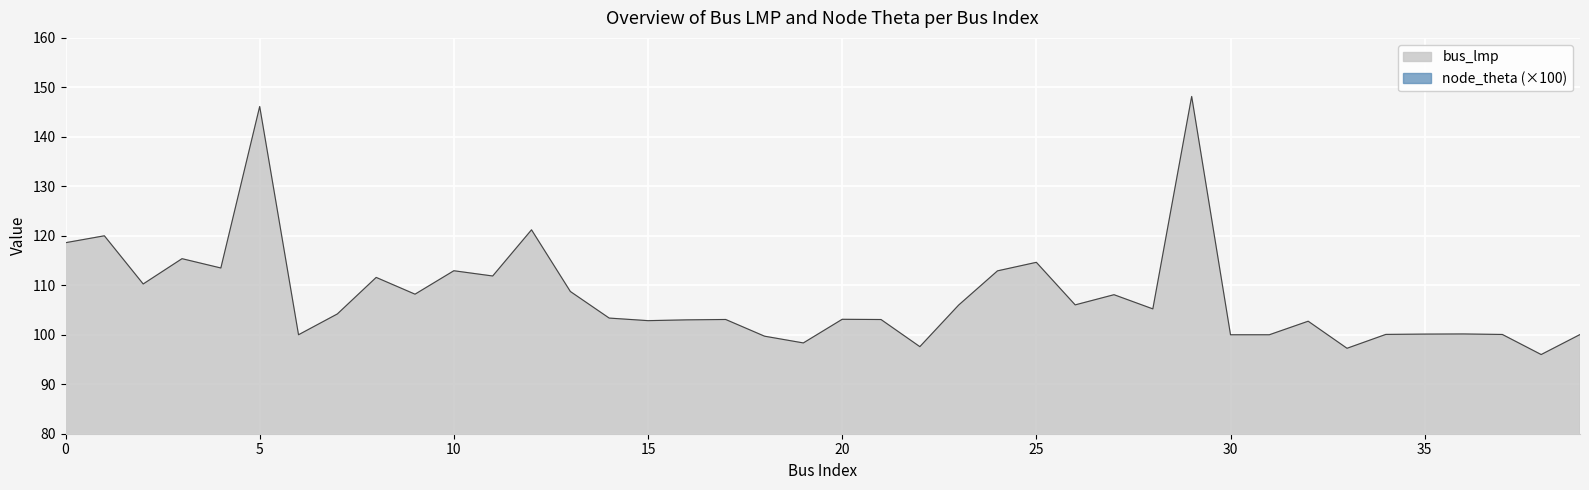

How many interior local valleys does the bus_lmp series have?

12